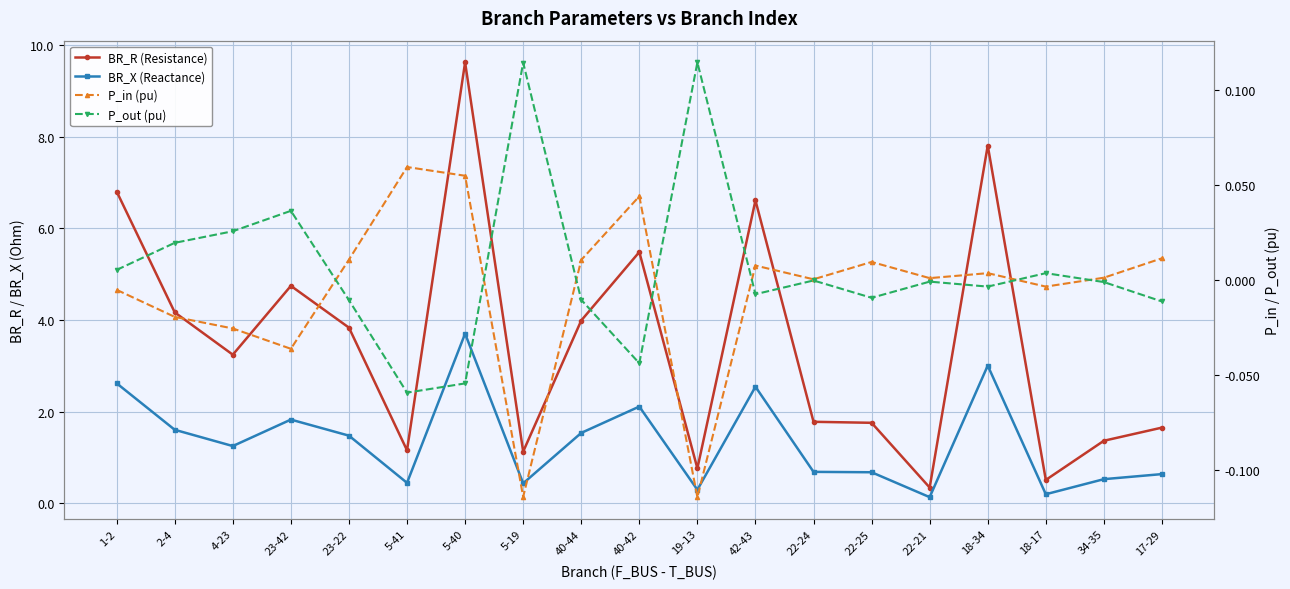

Which has a higher value, 23-42 or 22-24?

23-42